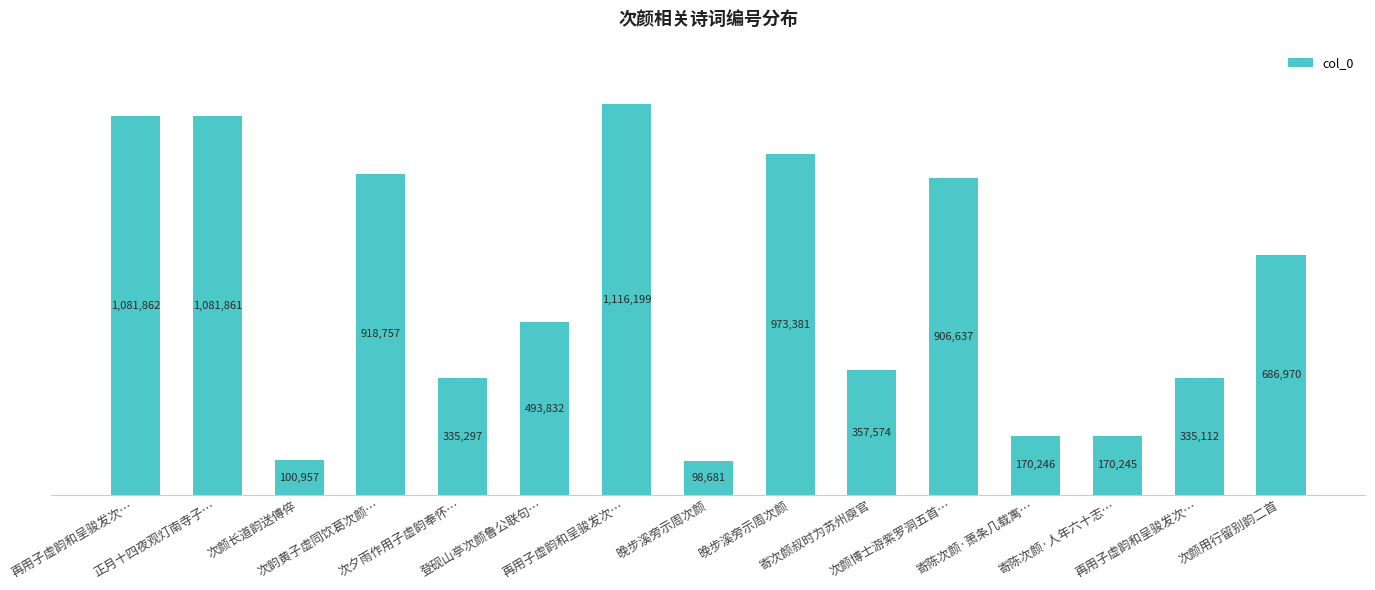

True or false: the data shows 335112 at 再用子虚韵和呈骏发次….

True